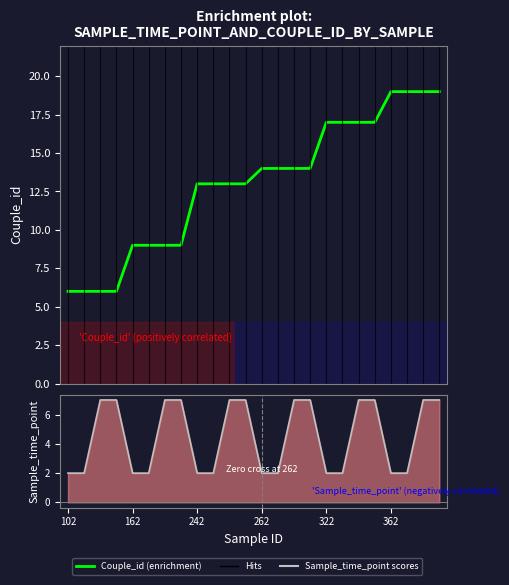

What is the lowest value of the Couple_id series?

6